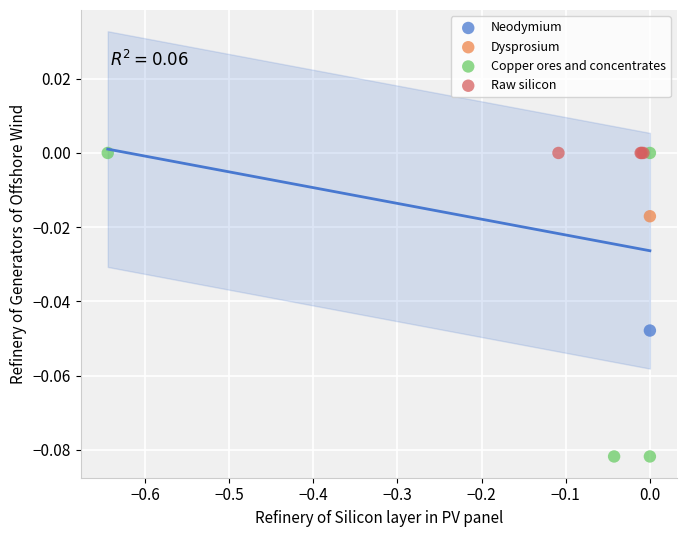

What are all the series names shown in the legend?

Neodymium, Dysprosium, Copper ores and concentrates, Raw silicon